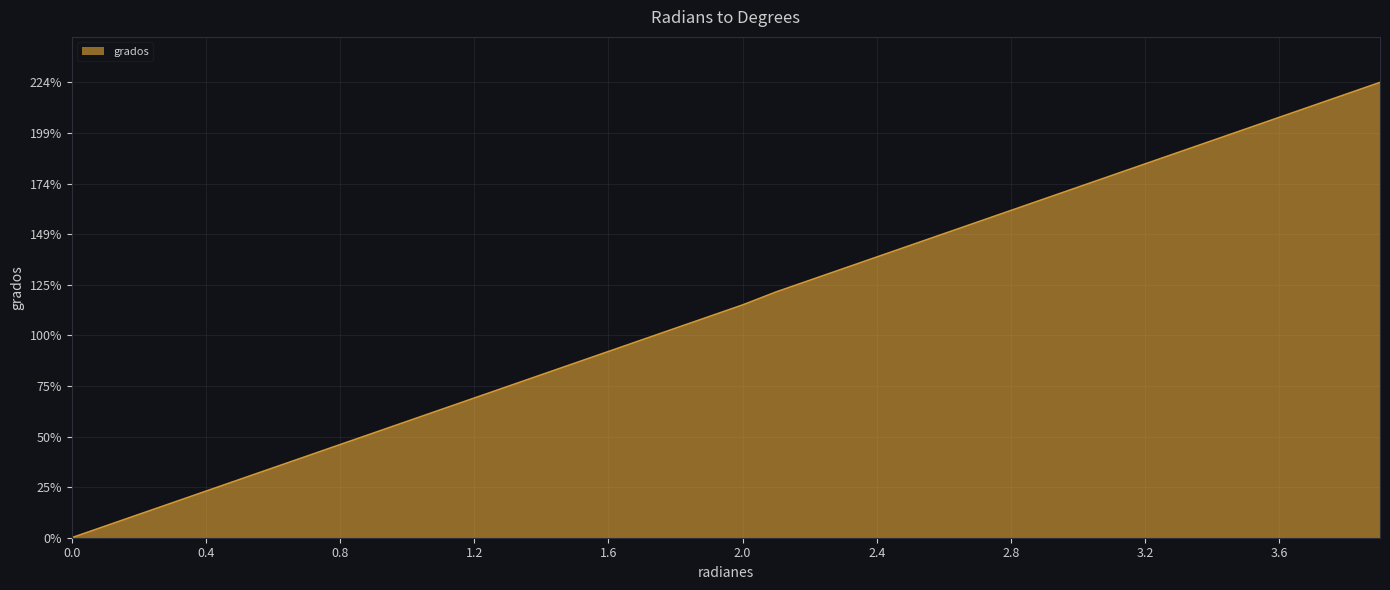

What is the maximum value shown in the chart?

224.1